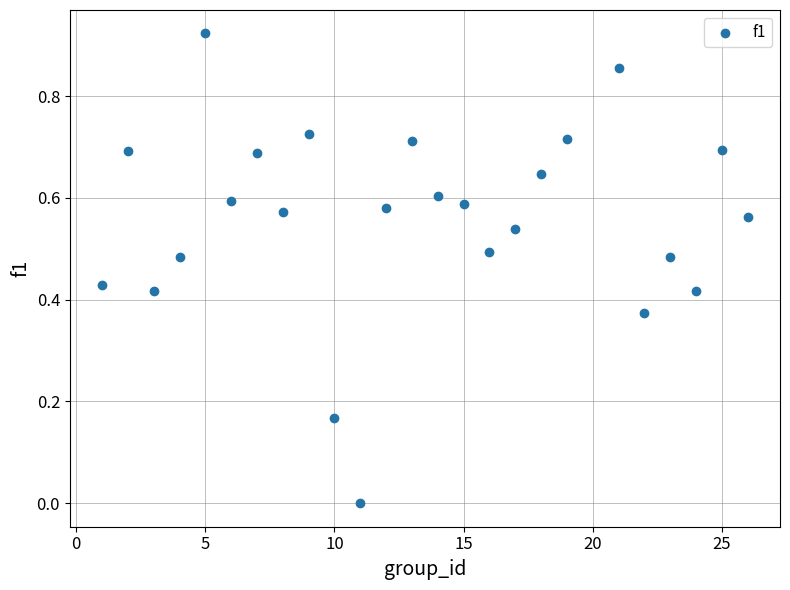

What is the range of X values (max minus min)?

25.0